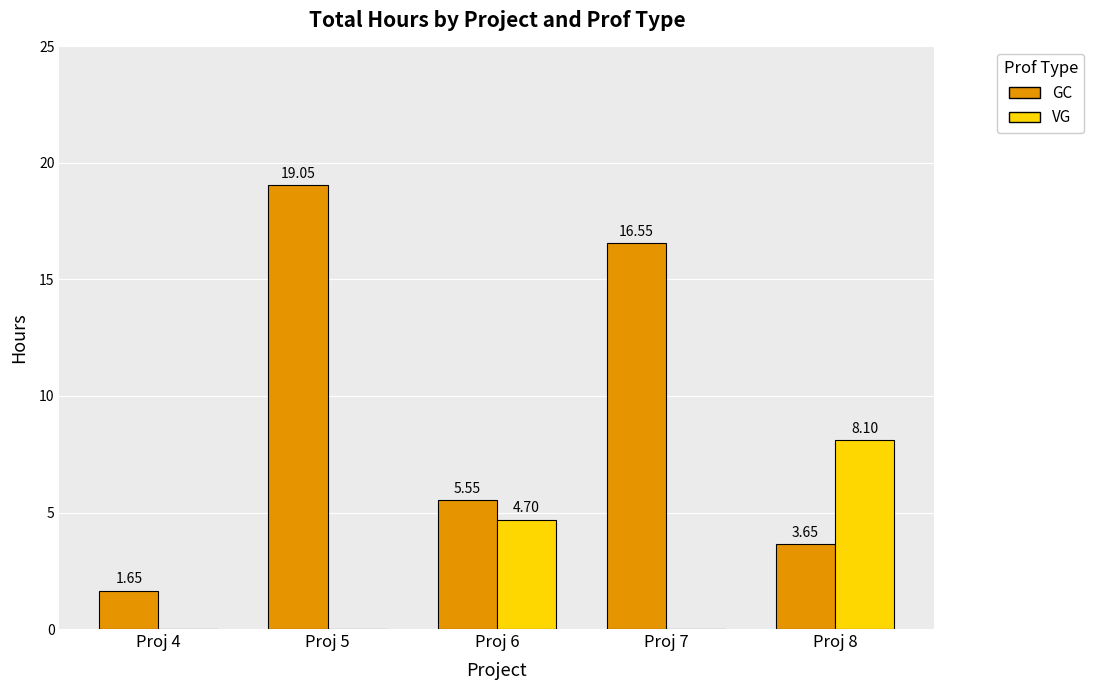

How many groups of bars are there?

5